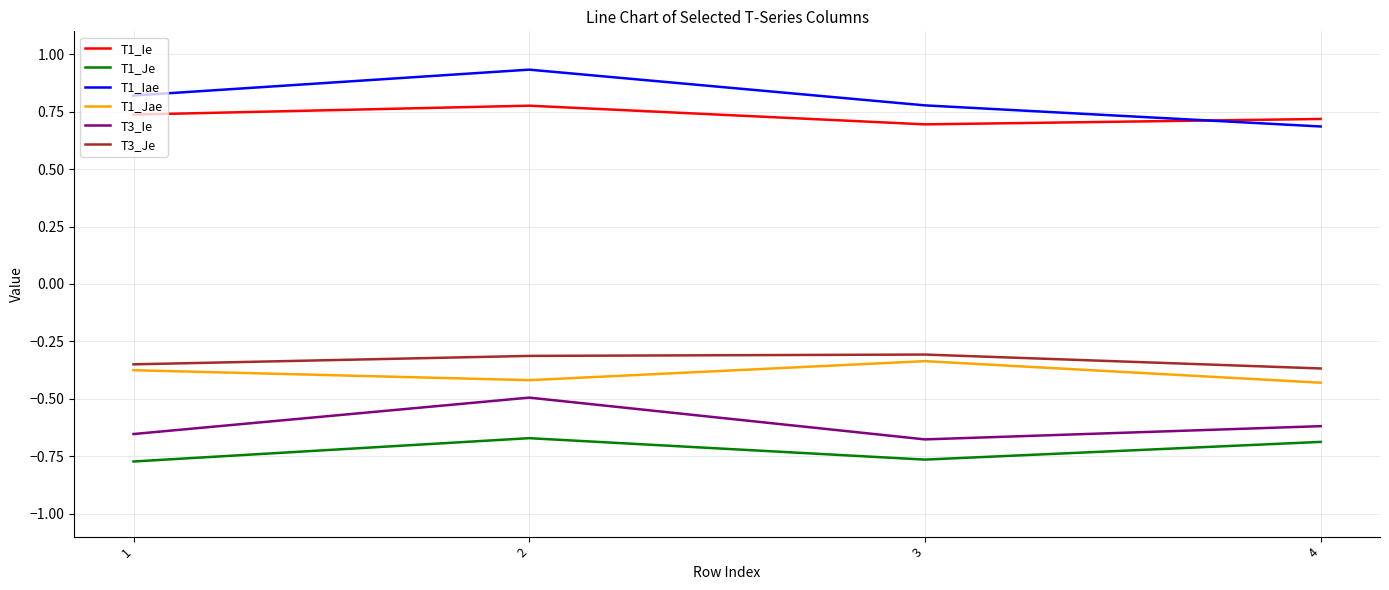

True or false: T1_Ie has a value of 1.1 at 2.

False